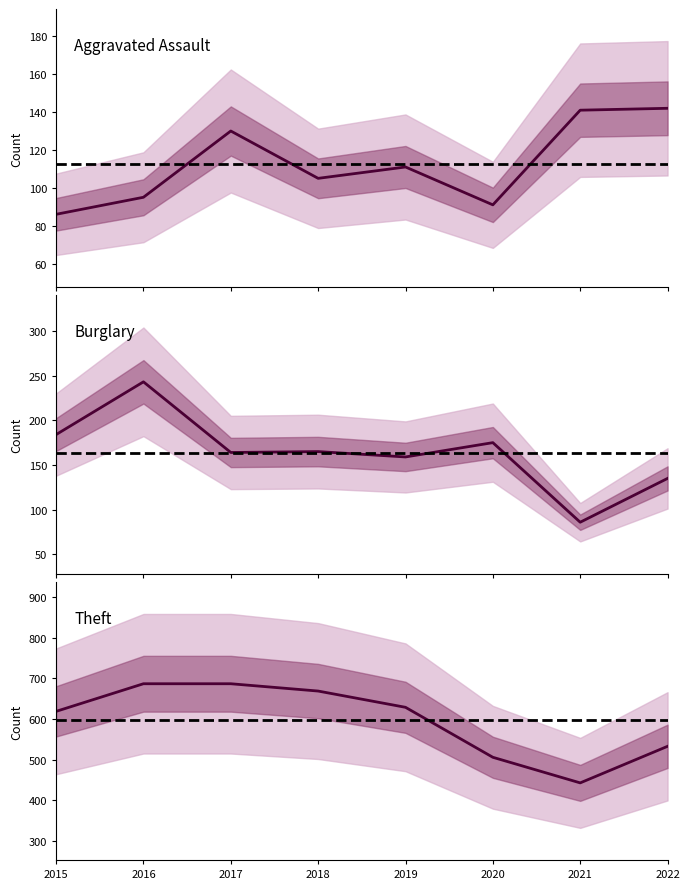

What is the difference between the Theft values at 2018 and 2019?

40